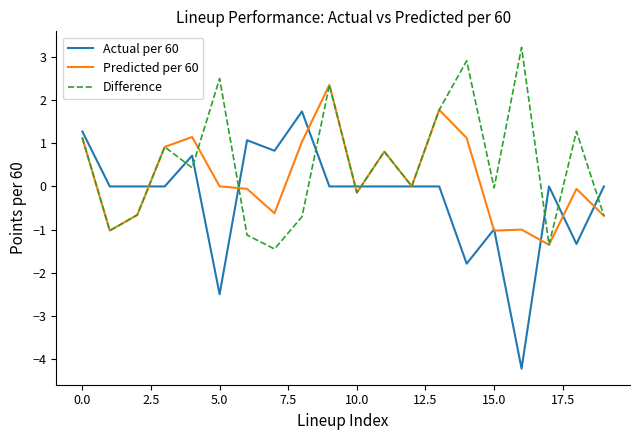

List the series in order of their overall mean, lowest first.

Actual per 60, Predicted per 60, Difference